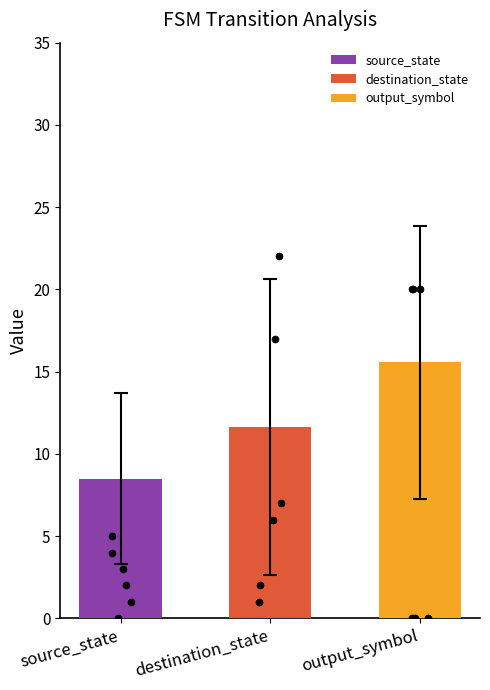

Which series reaches the maximum Y coordinate?

destination_state